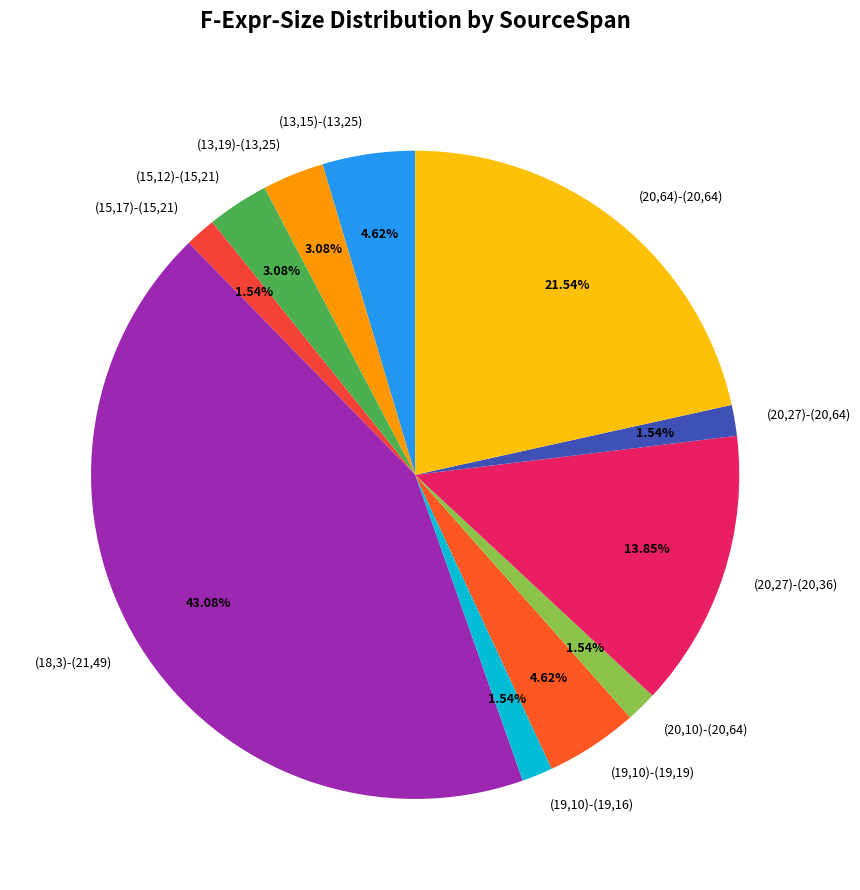

To the nearest percent, what percentage of the pie is (18,3)-(21,49)?

43%